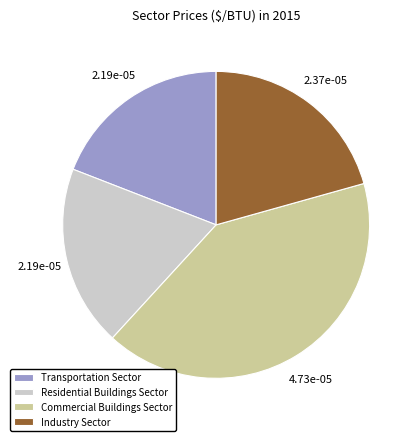

Which slice is the largest?

Commercial Buildings Sector